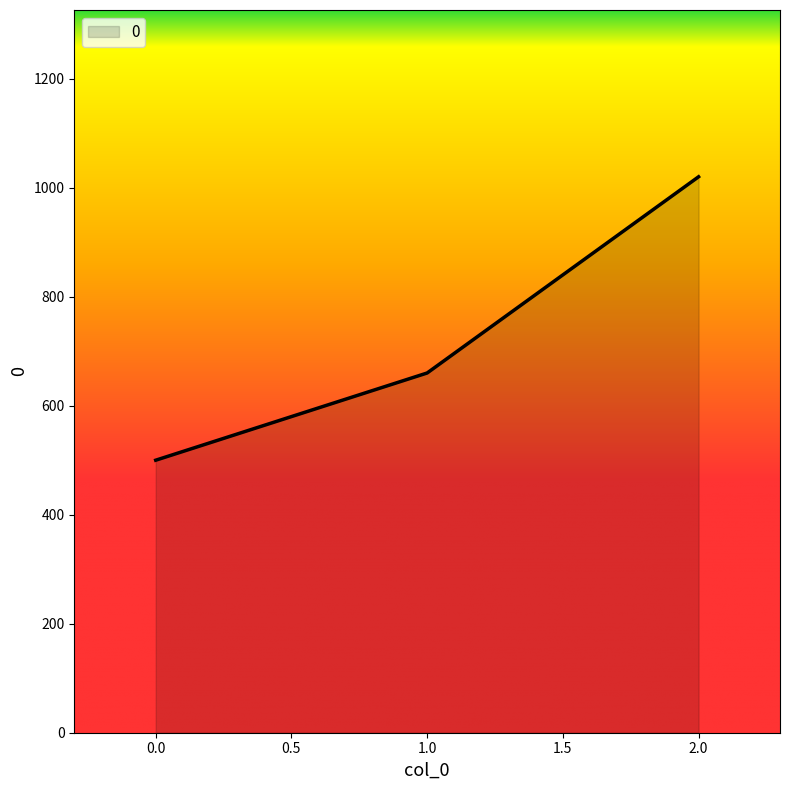

Approximately how many times larger is the value at 1.0 compared to 2.0?

0.6